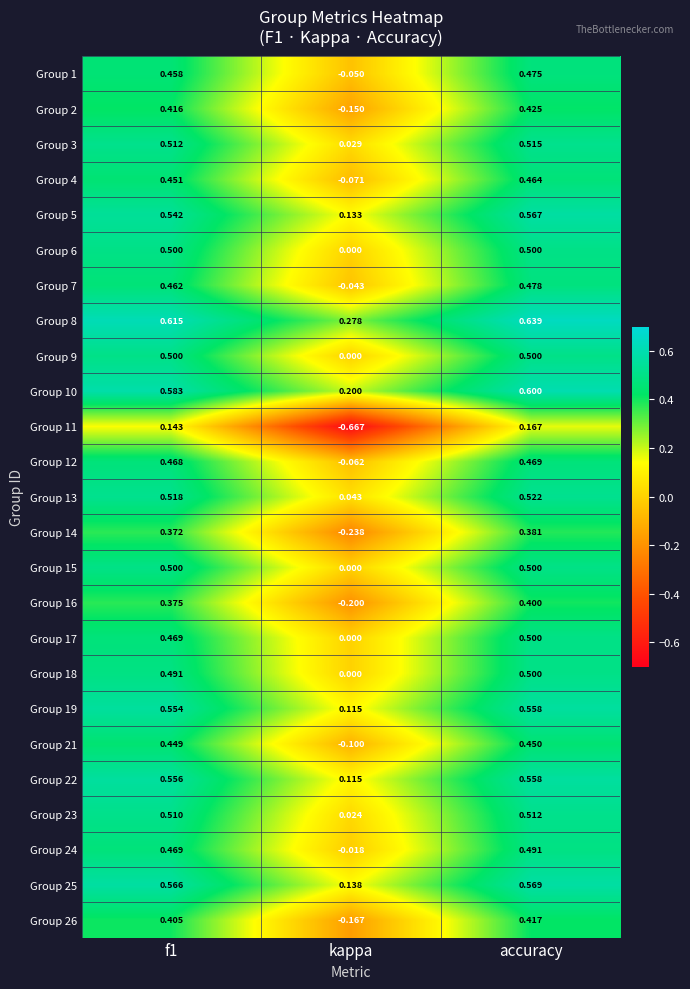

At which category is the sum across all series the highest?

accuracy